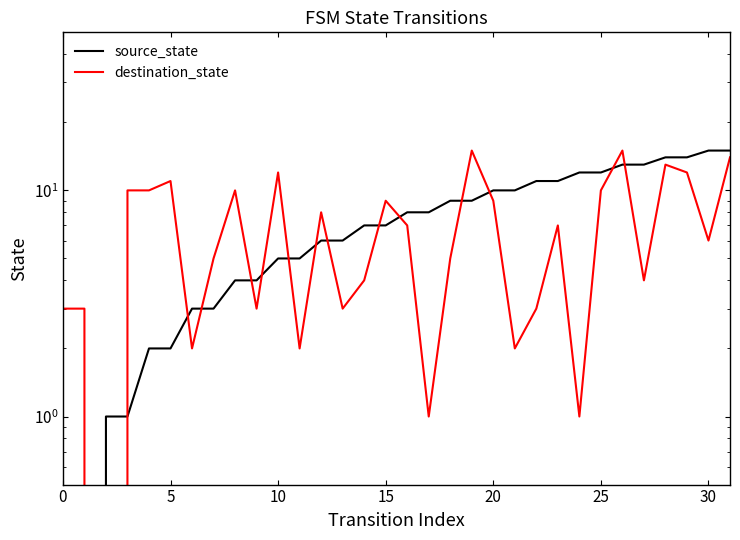

Where is destination_state nearest to the value 7?

16